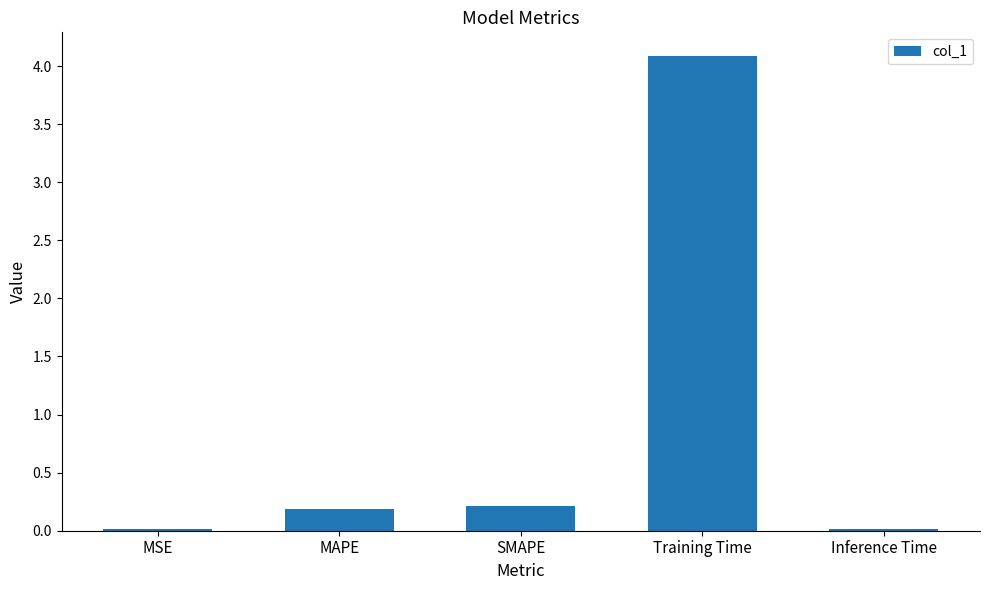

The chart shows a value of 0.2 at MAPE. True or false?

True